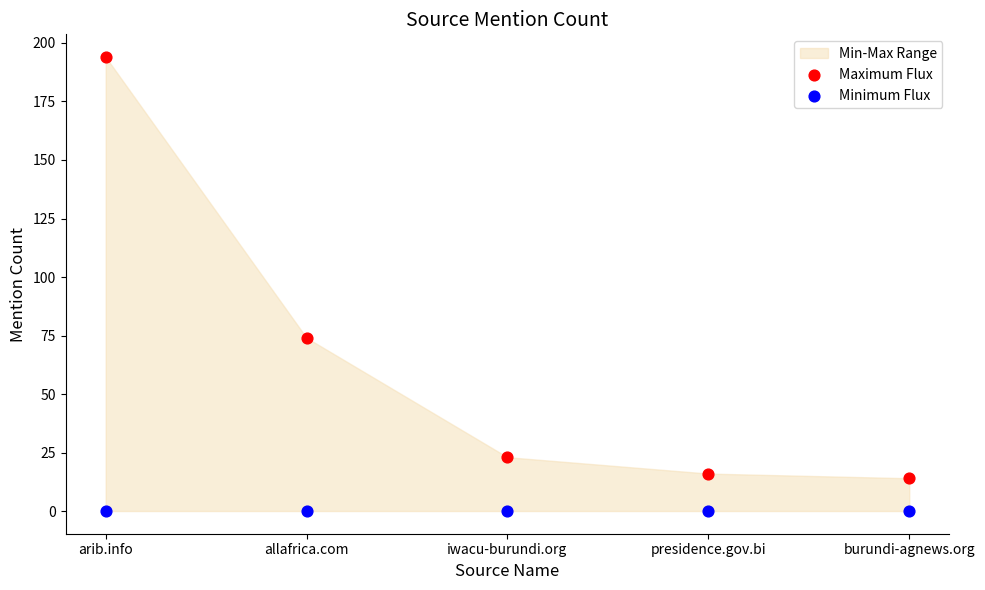

In the Maximum Flux series, what Y value is closest to 104?

74